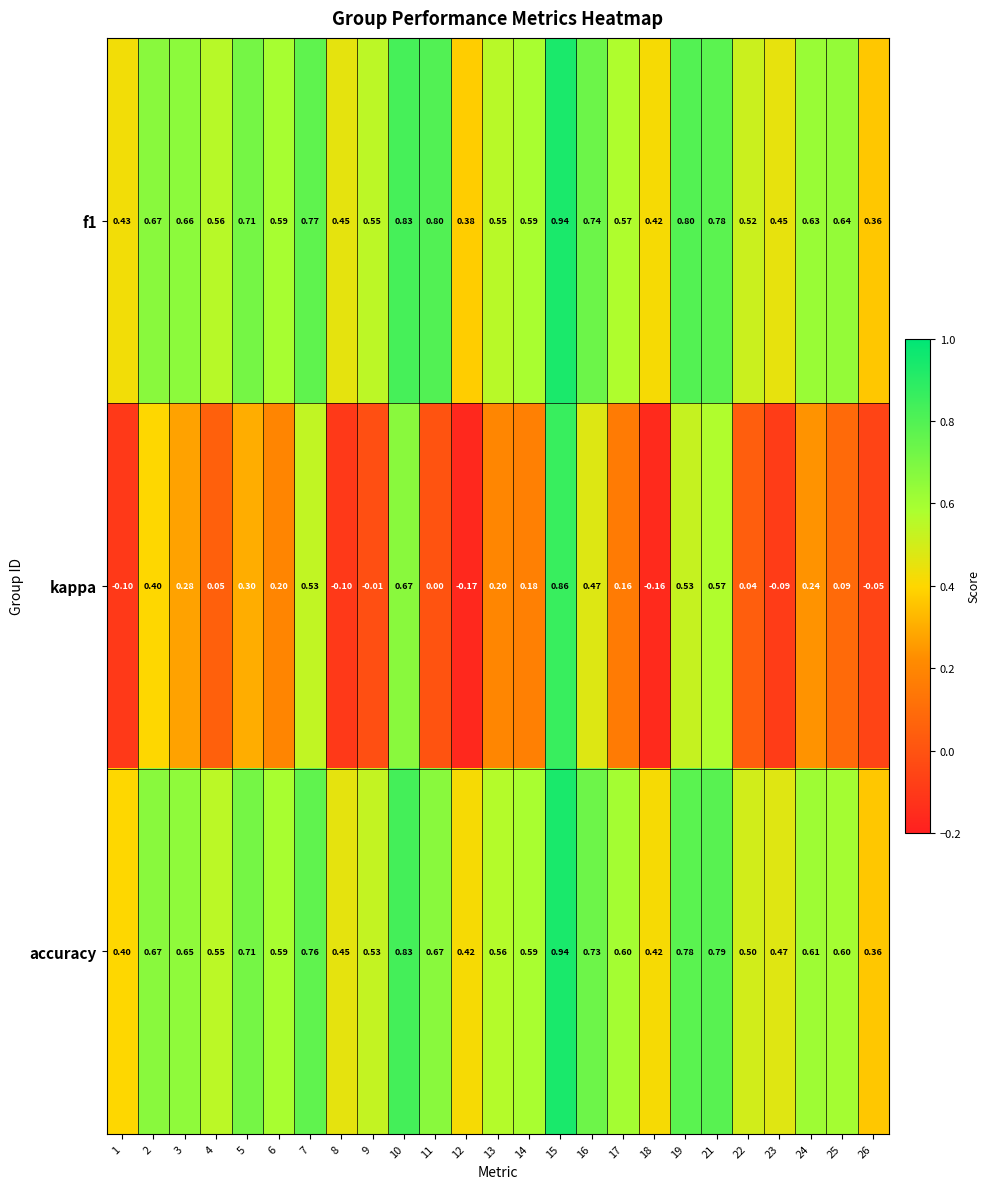

Between 10 and 13, which series saw the biggest shift?

kappa